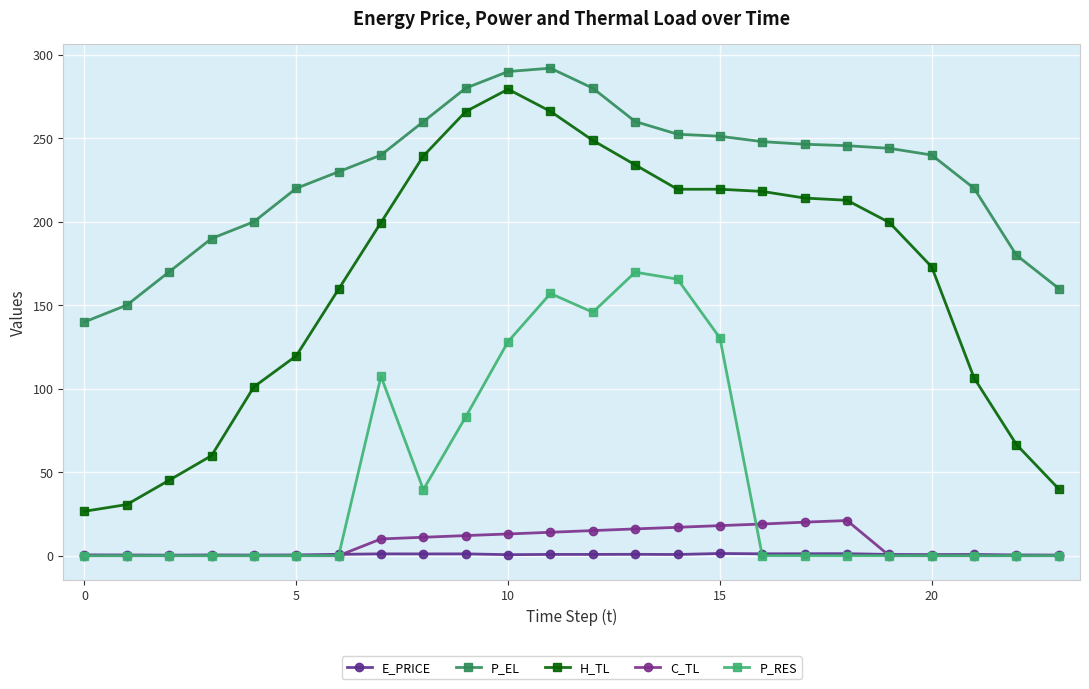

In P_EL, how many points are higher than both neighbors (excluding endpoints)?

1